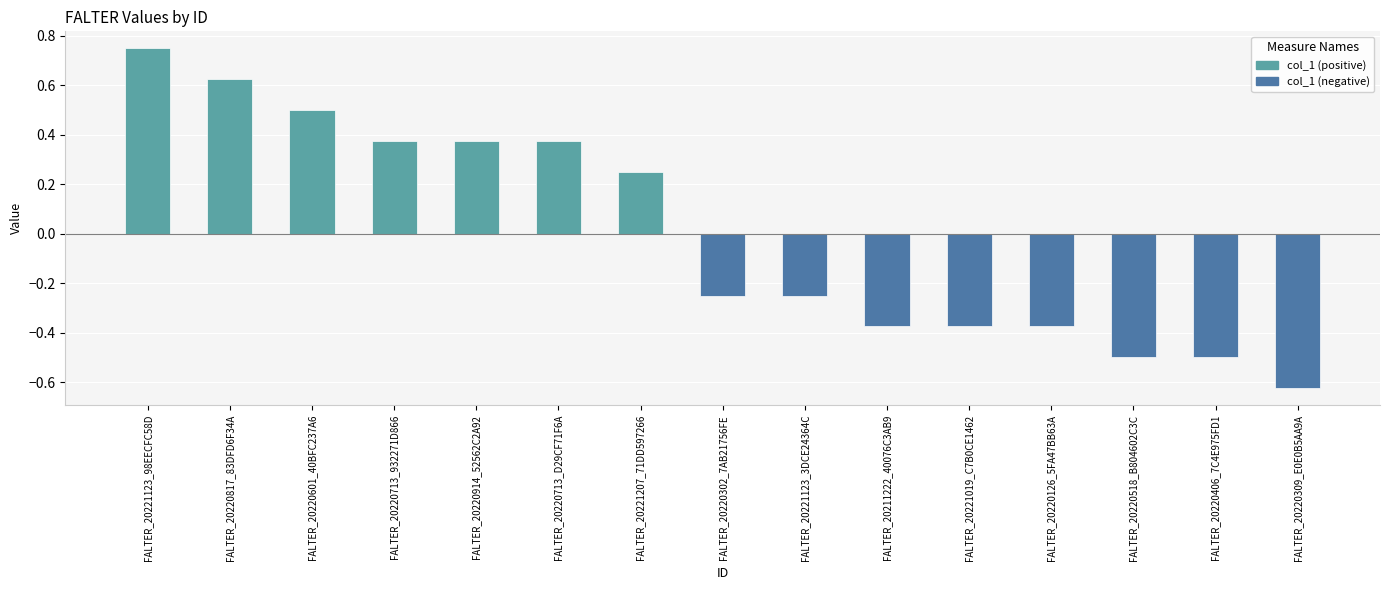

Which has a higher value, FALTER_20220126_5FA47BB63A or FALTER_20220713_D29CF71F6A?

FALTER_20220713_D29CF71F6A